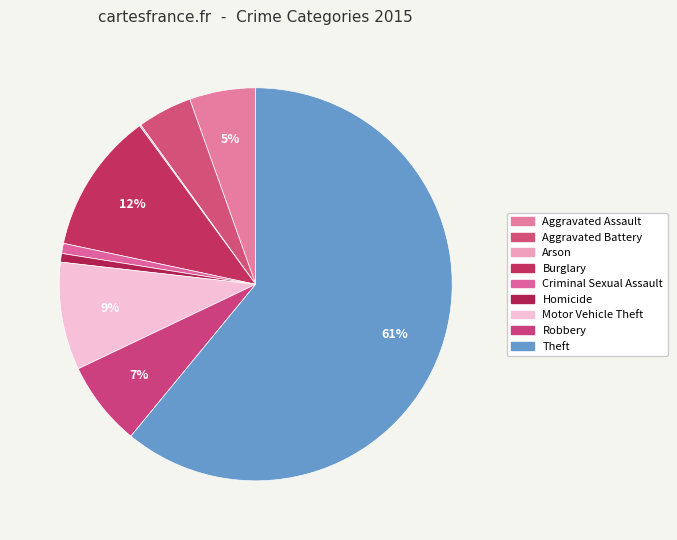

How many slices are in this pie chart?

9